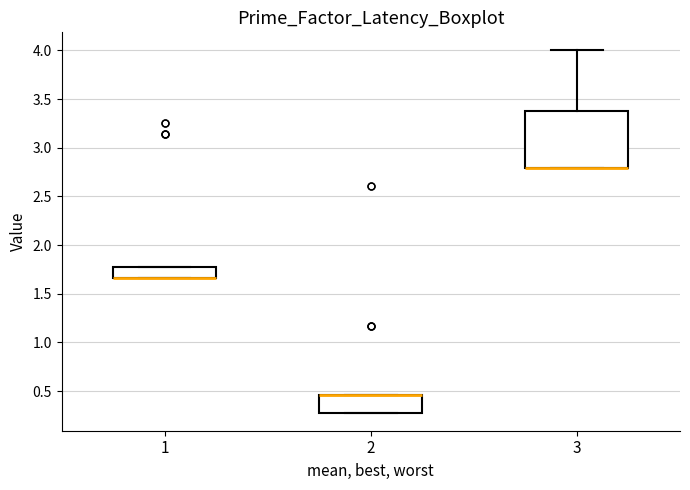

Reading left to right, transcribe this box plot: for each box, give where its median line is, the range the box spans, and where its two whiskers end, as read against the y-axis. The values are not printed on the chart, so give them approximately, as read against the axis.

1: median 1.65 (drawn on the box's lower edge), box 1.65 to 1.75, whiskers 1.65 to 1.75
2: median 0.45 (drawn on the box's upper edge), box 0.30 to 0.45, whiskers 0.30 to 0.45
3: median 2.80 (drawn on the box's lower edge), box 2.80 to 3.40, whiskers 2.80 to 4.00